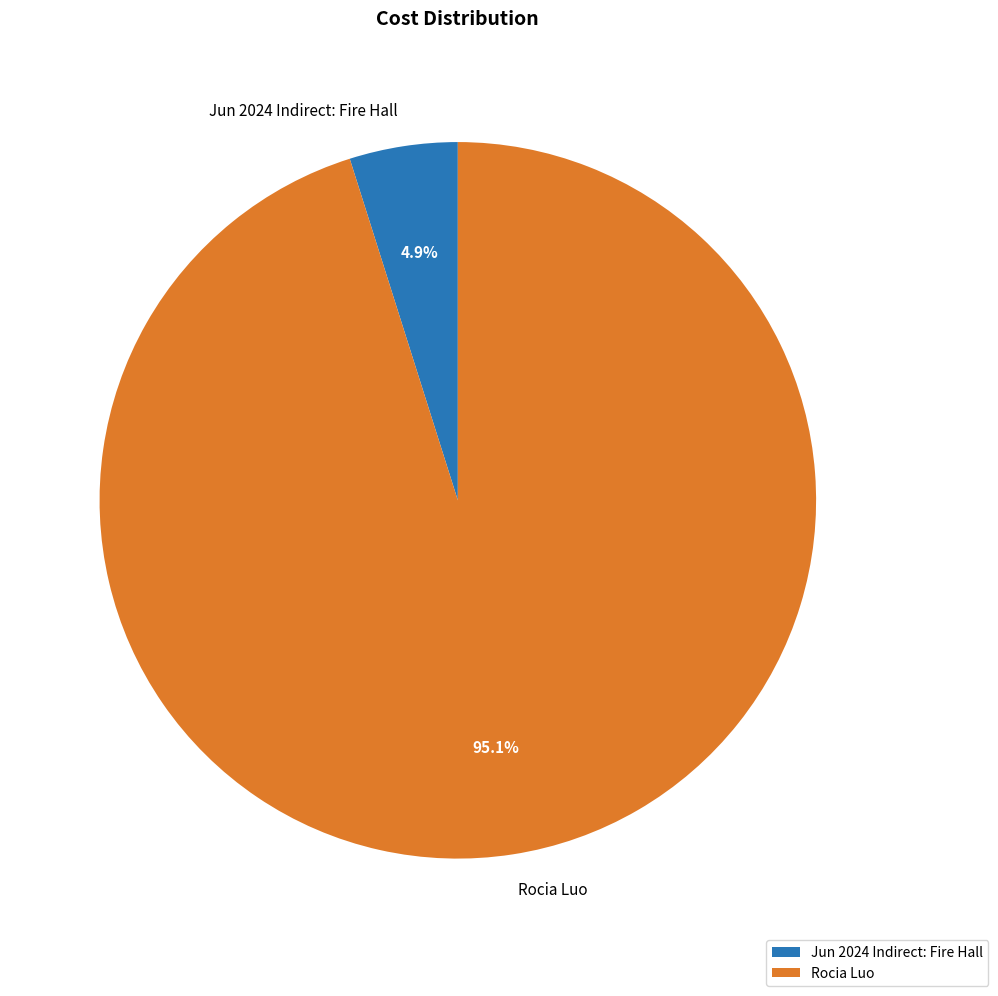

Combined, what portion of the pie is Jun 2024 Indirect: Fire Hall and Rocia Luo?

100.0%